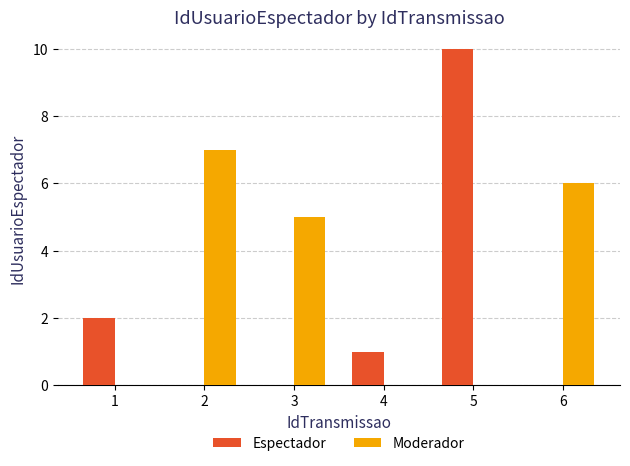

Which series has the widest spread of values?

Espectador